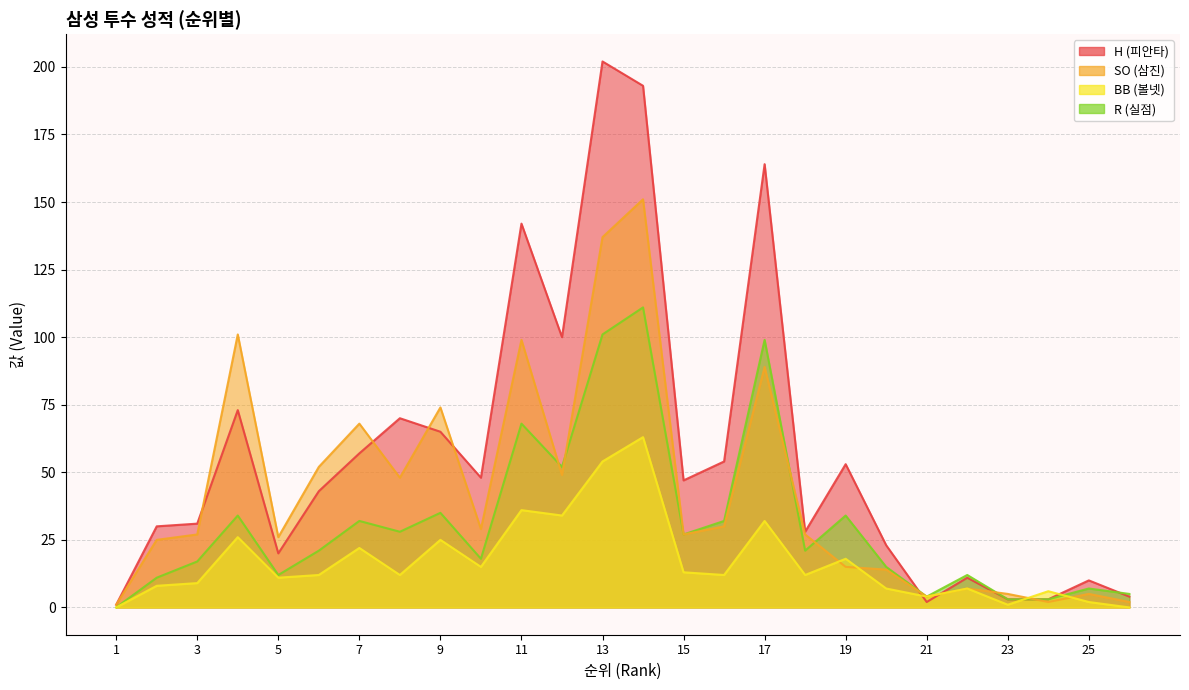

At which category is the sum across all series the highest?

14